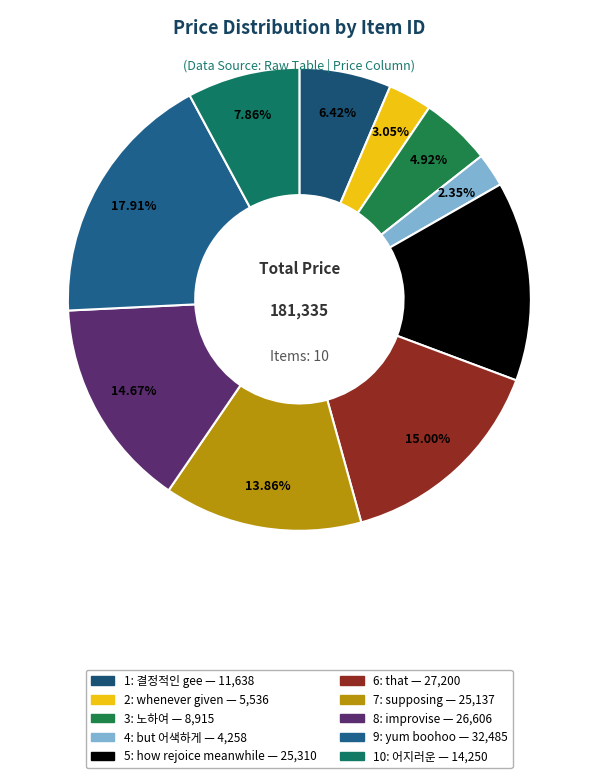

Is 4: but 어색하게 the majority of the pie?

No